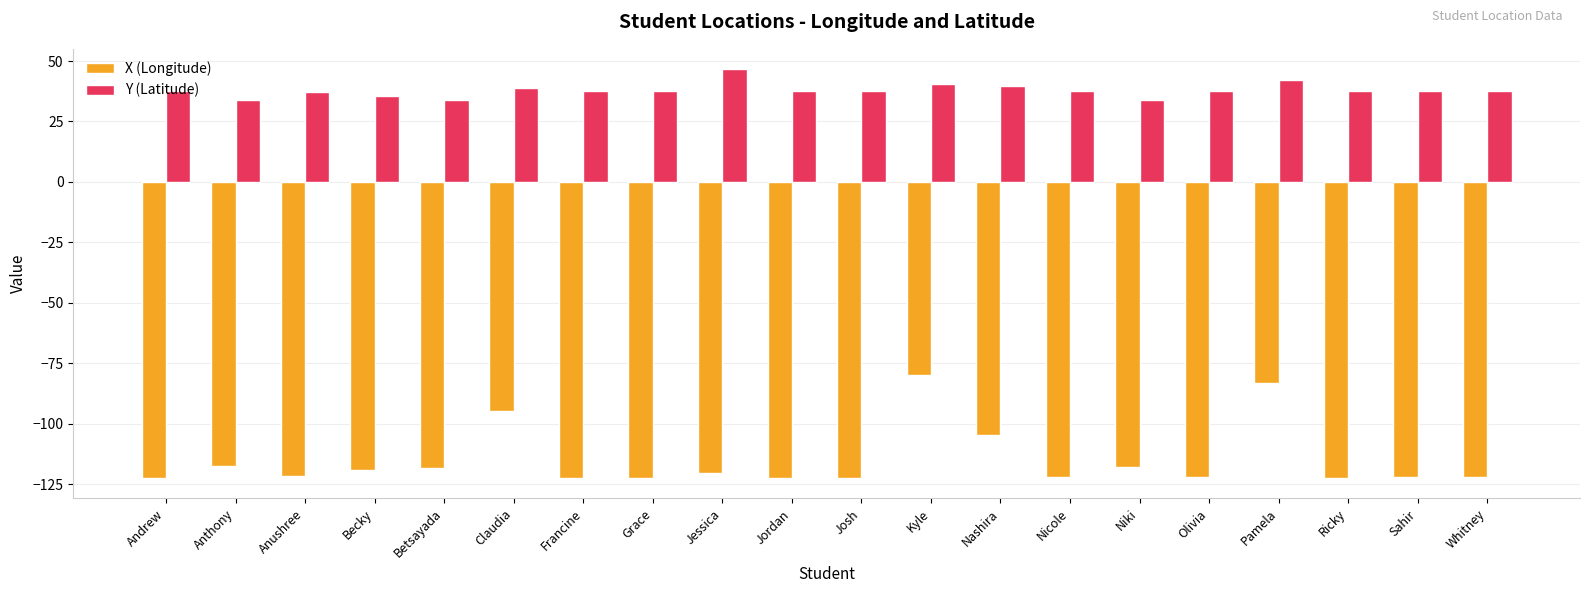

What is the total value across all series at Nicole?

-84.7